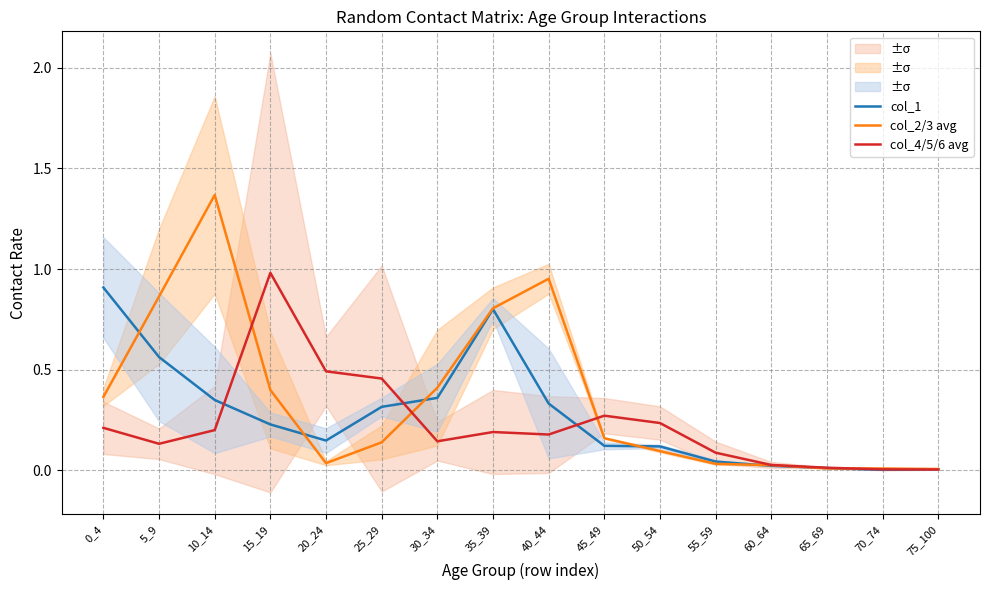

Is the value of col_4/5/6 avg at 70_74 greater than the value of col_1 at 75_100?

No